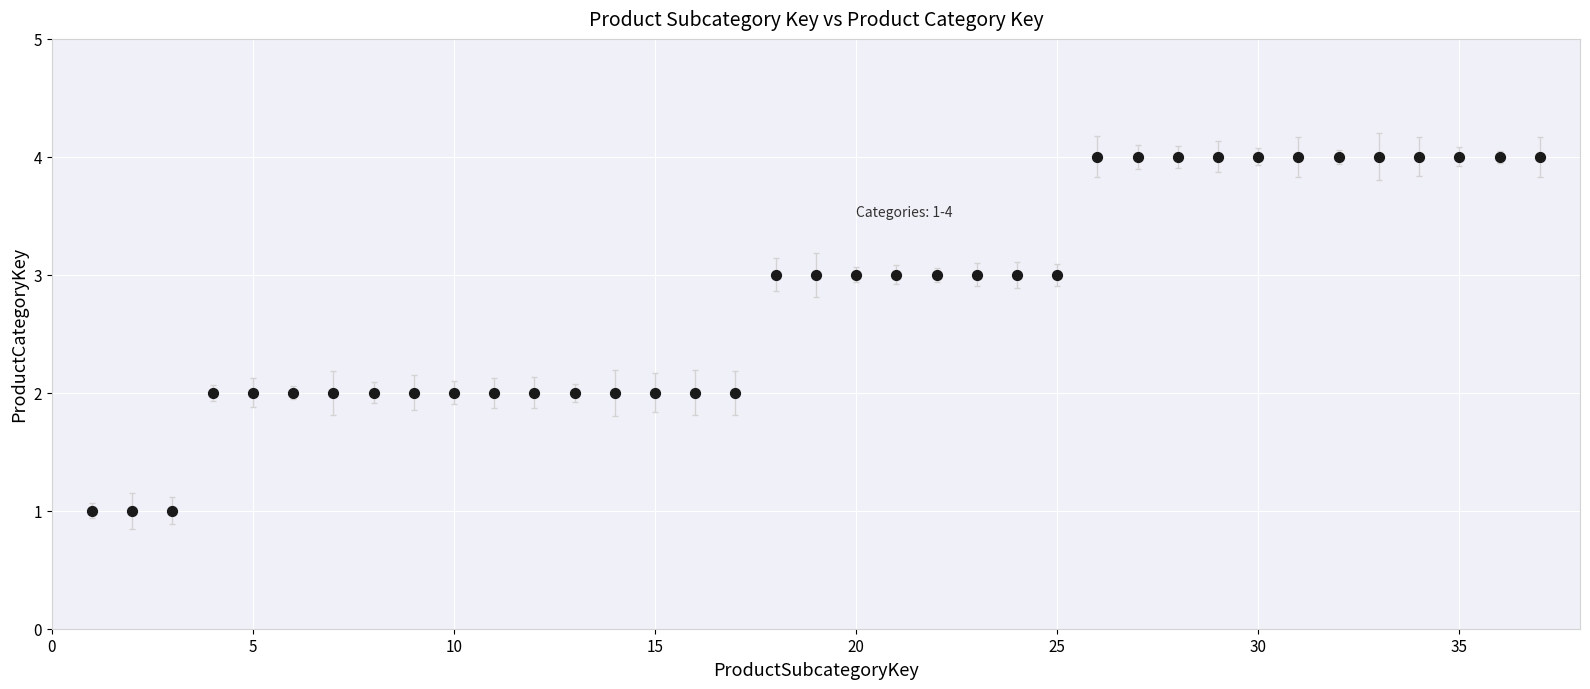

What is the range of Y values (max minus min)?

3